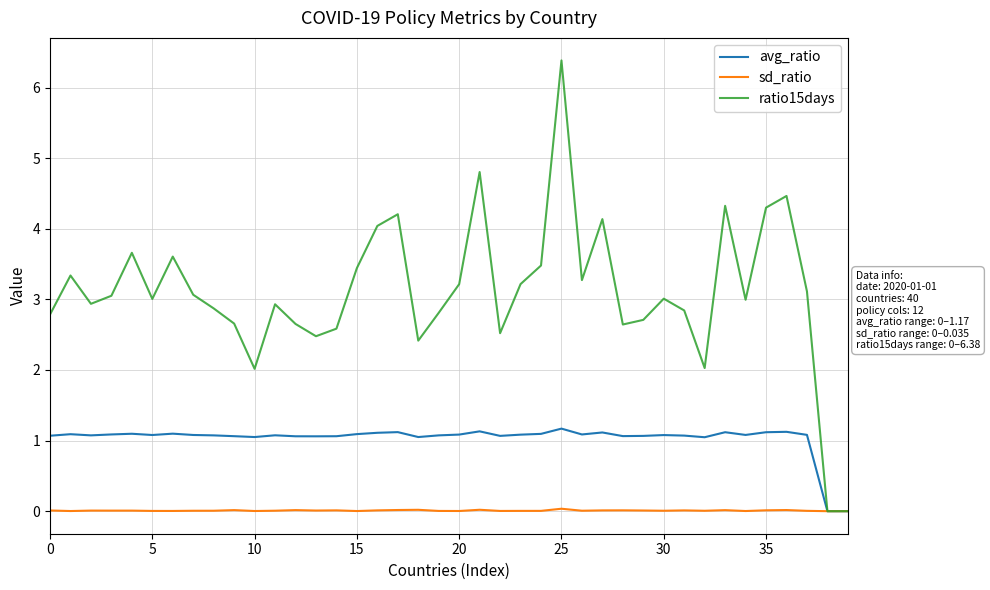

What is the maximum value for ratio15days?

6.4